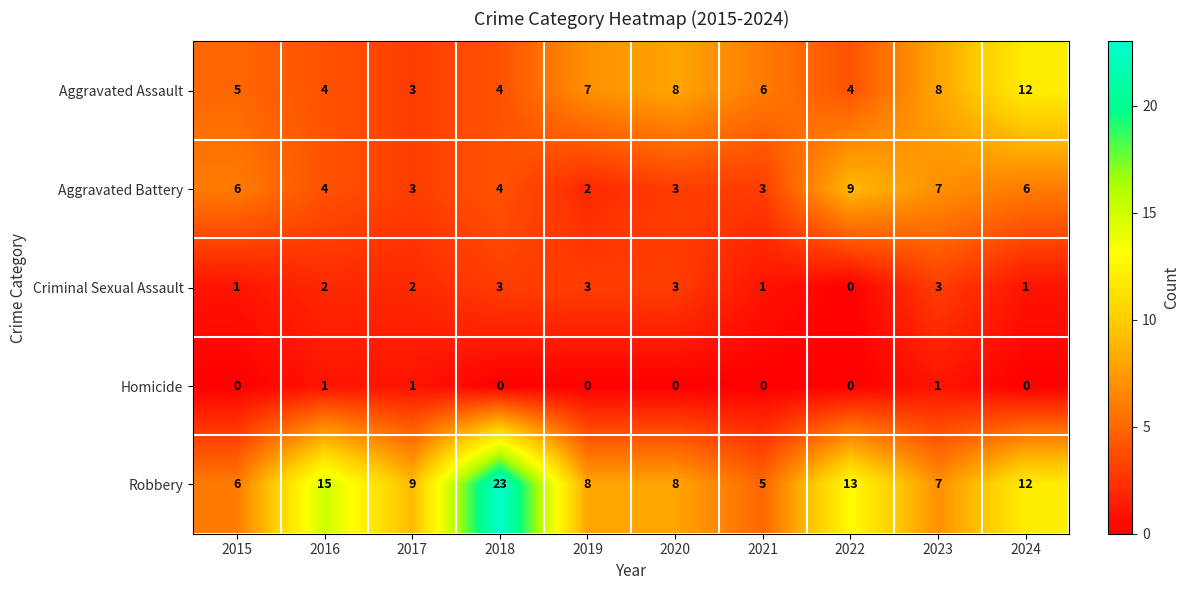

Read the Aggravated Assault value at 2023.

8